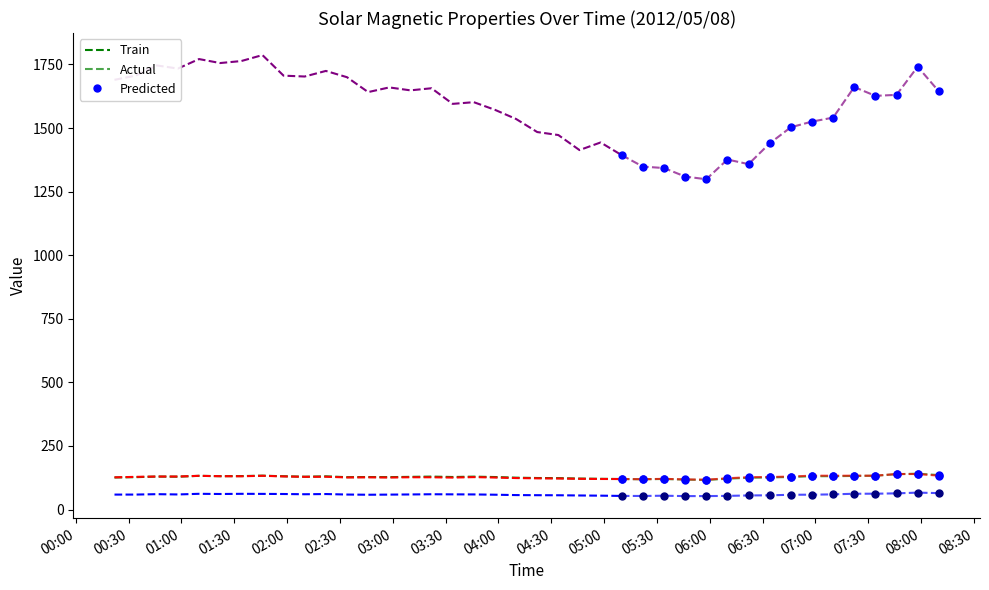

What is the total value across all series at 27?

1597.9